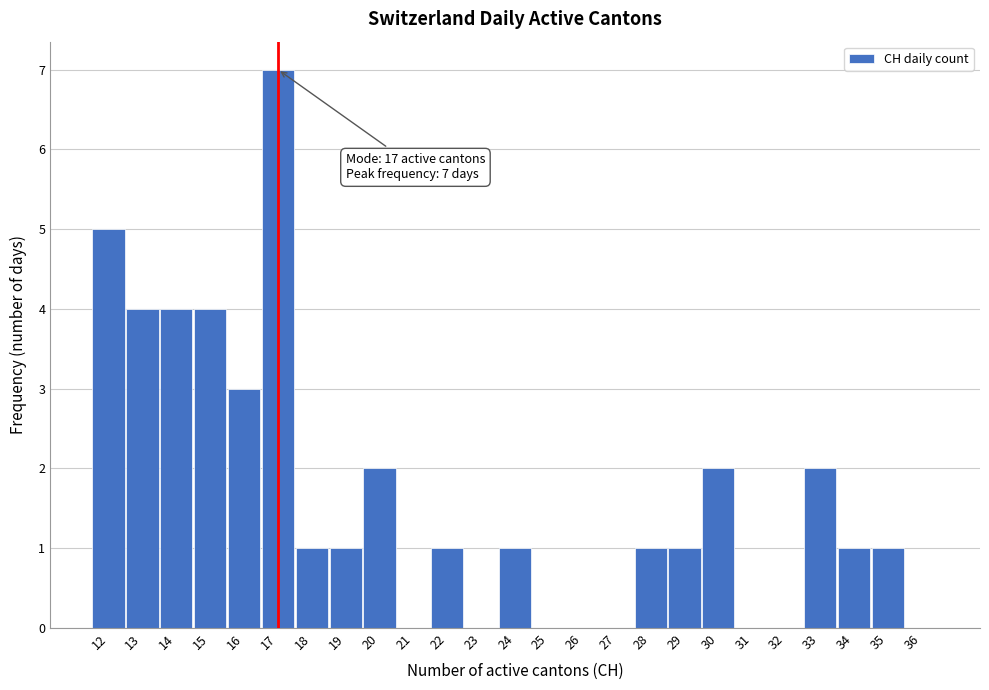

Over which range of the x-axis is the bar tallest?

16.5 to 17.5